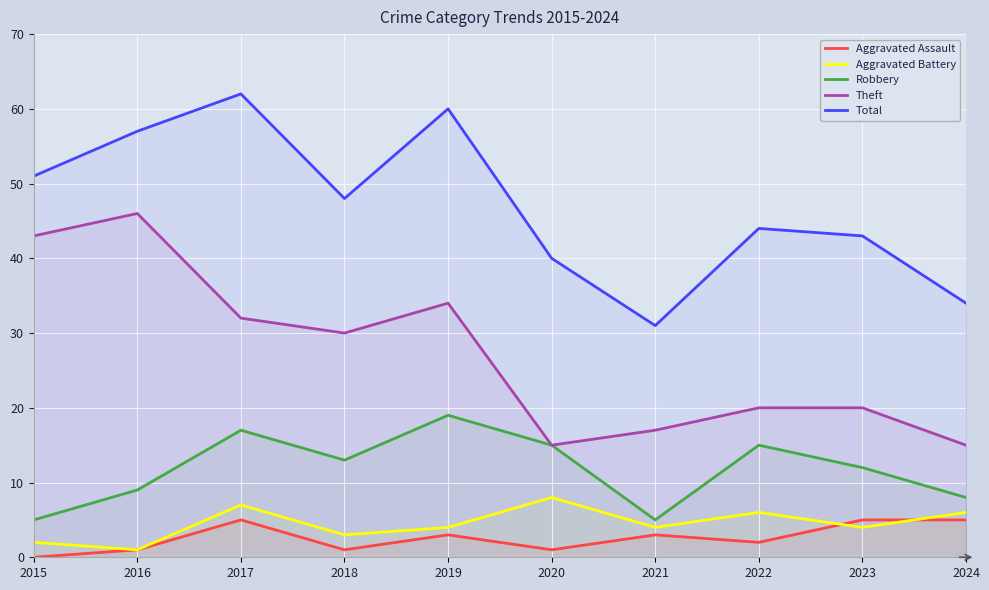

In Robbery, how many points are higher than both neighbors (excluding endpoints)?

3